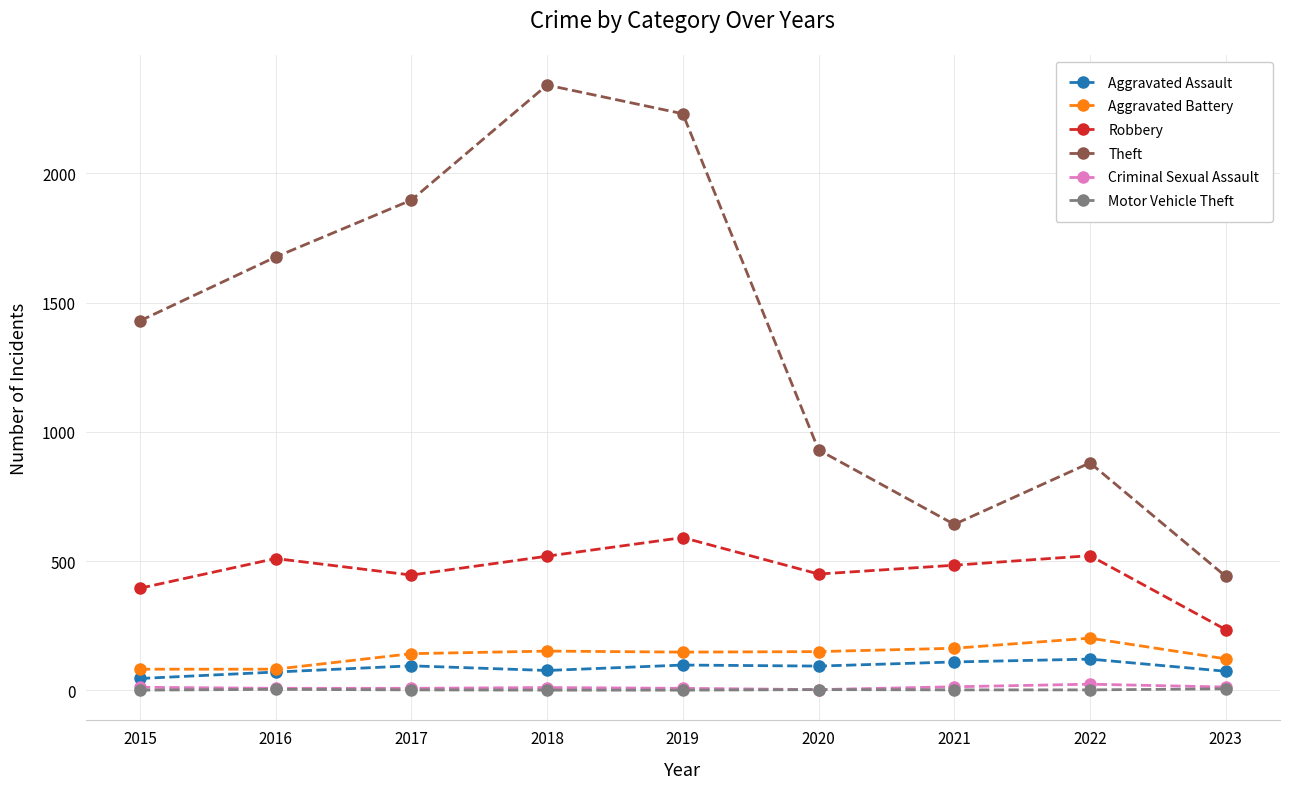

True or false: Motor Vehicle Theft and Aggravated Assault intersect in this chart.

False